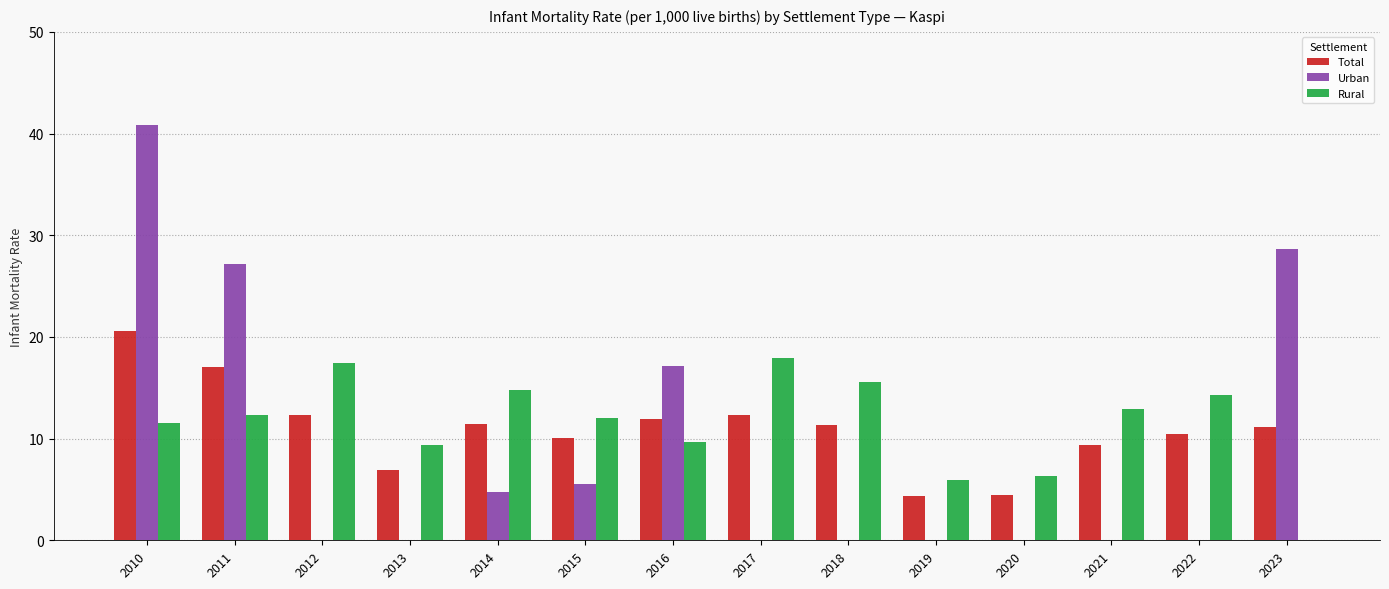

Which category has the highest value across all series?

2010